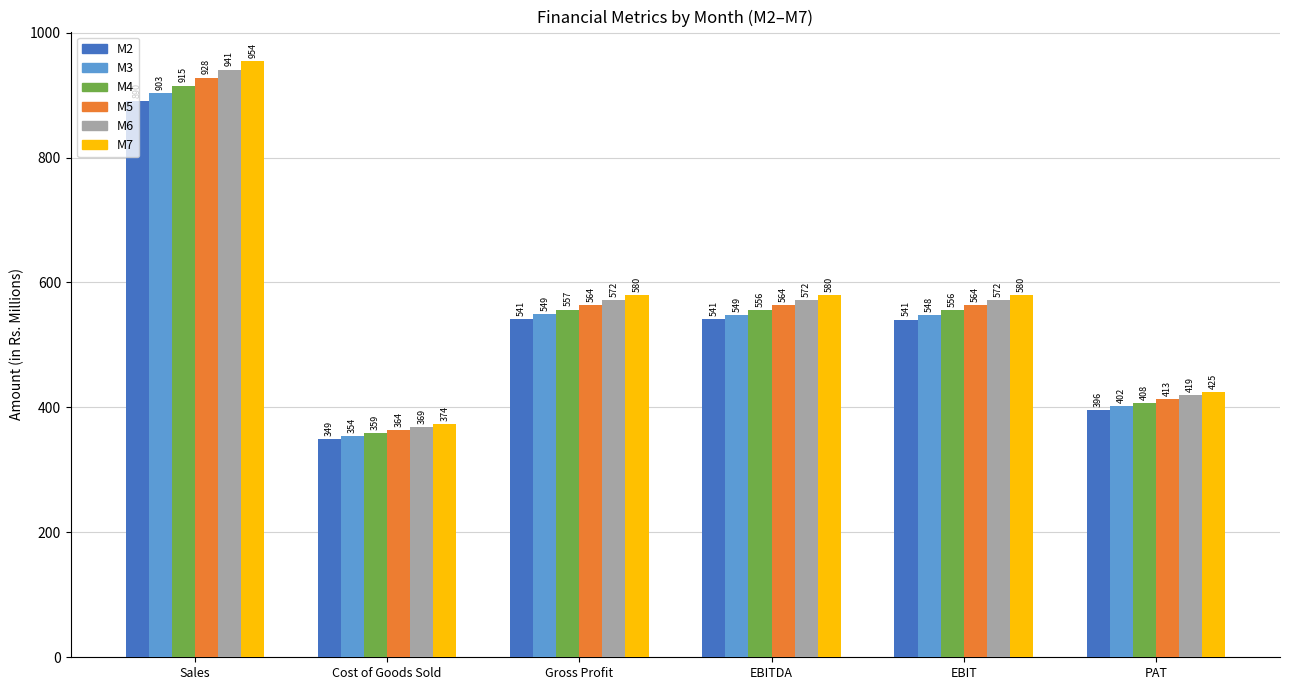

Which series has the largest total across all categories?

M7